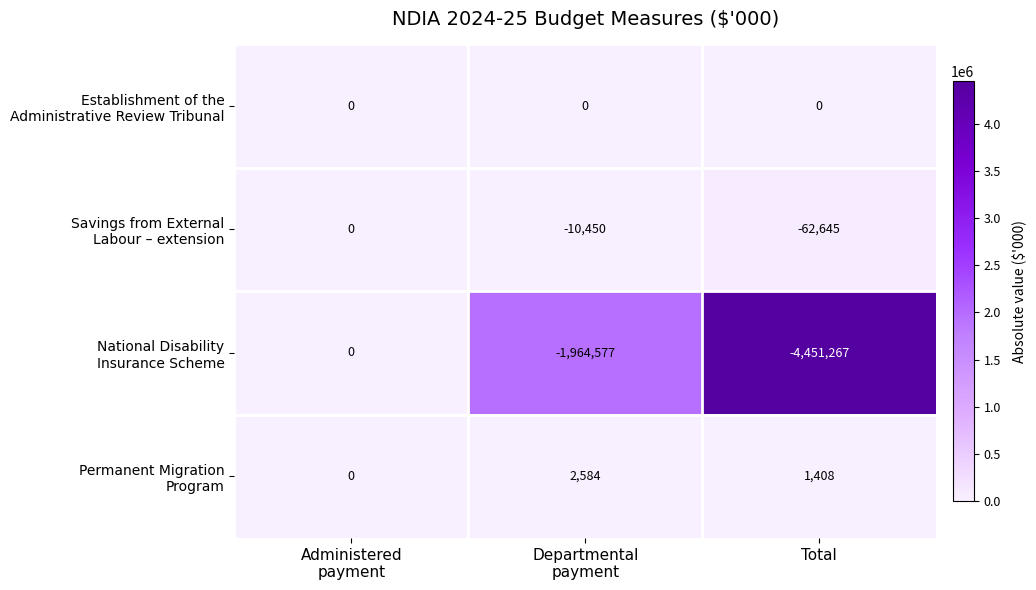

What is the total value across all series at Total?

-4512504